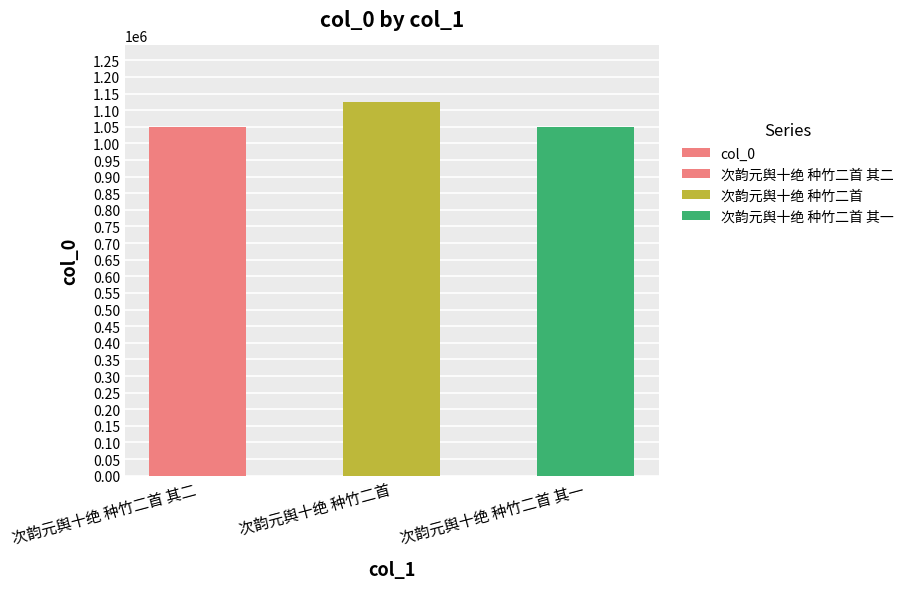

List the labels in order of value, smallest first.

次韵元舆十绝 种竹二首 其一, 次韵元舆十绝 种竹二首 其二, 次韵元舆十绝 种竹二首